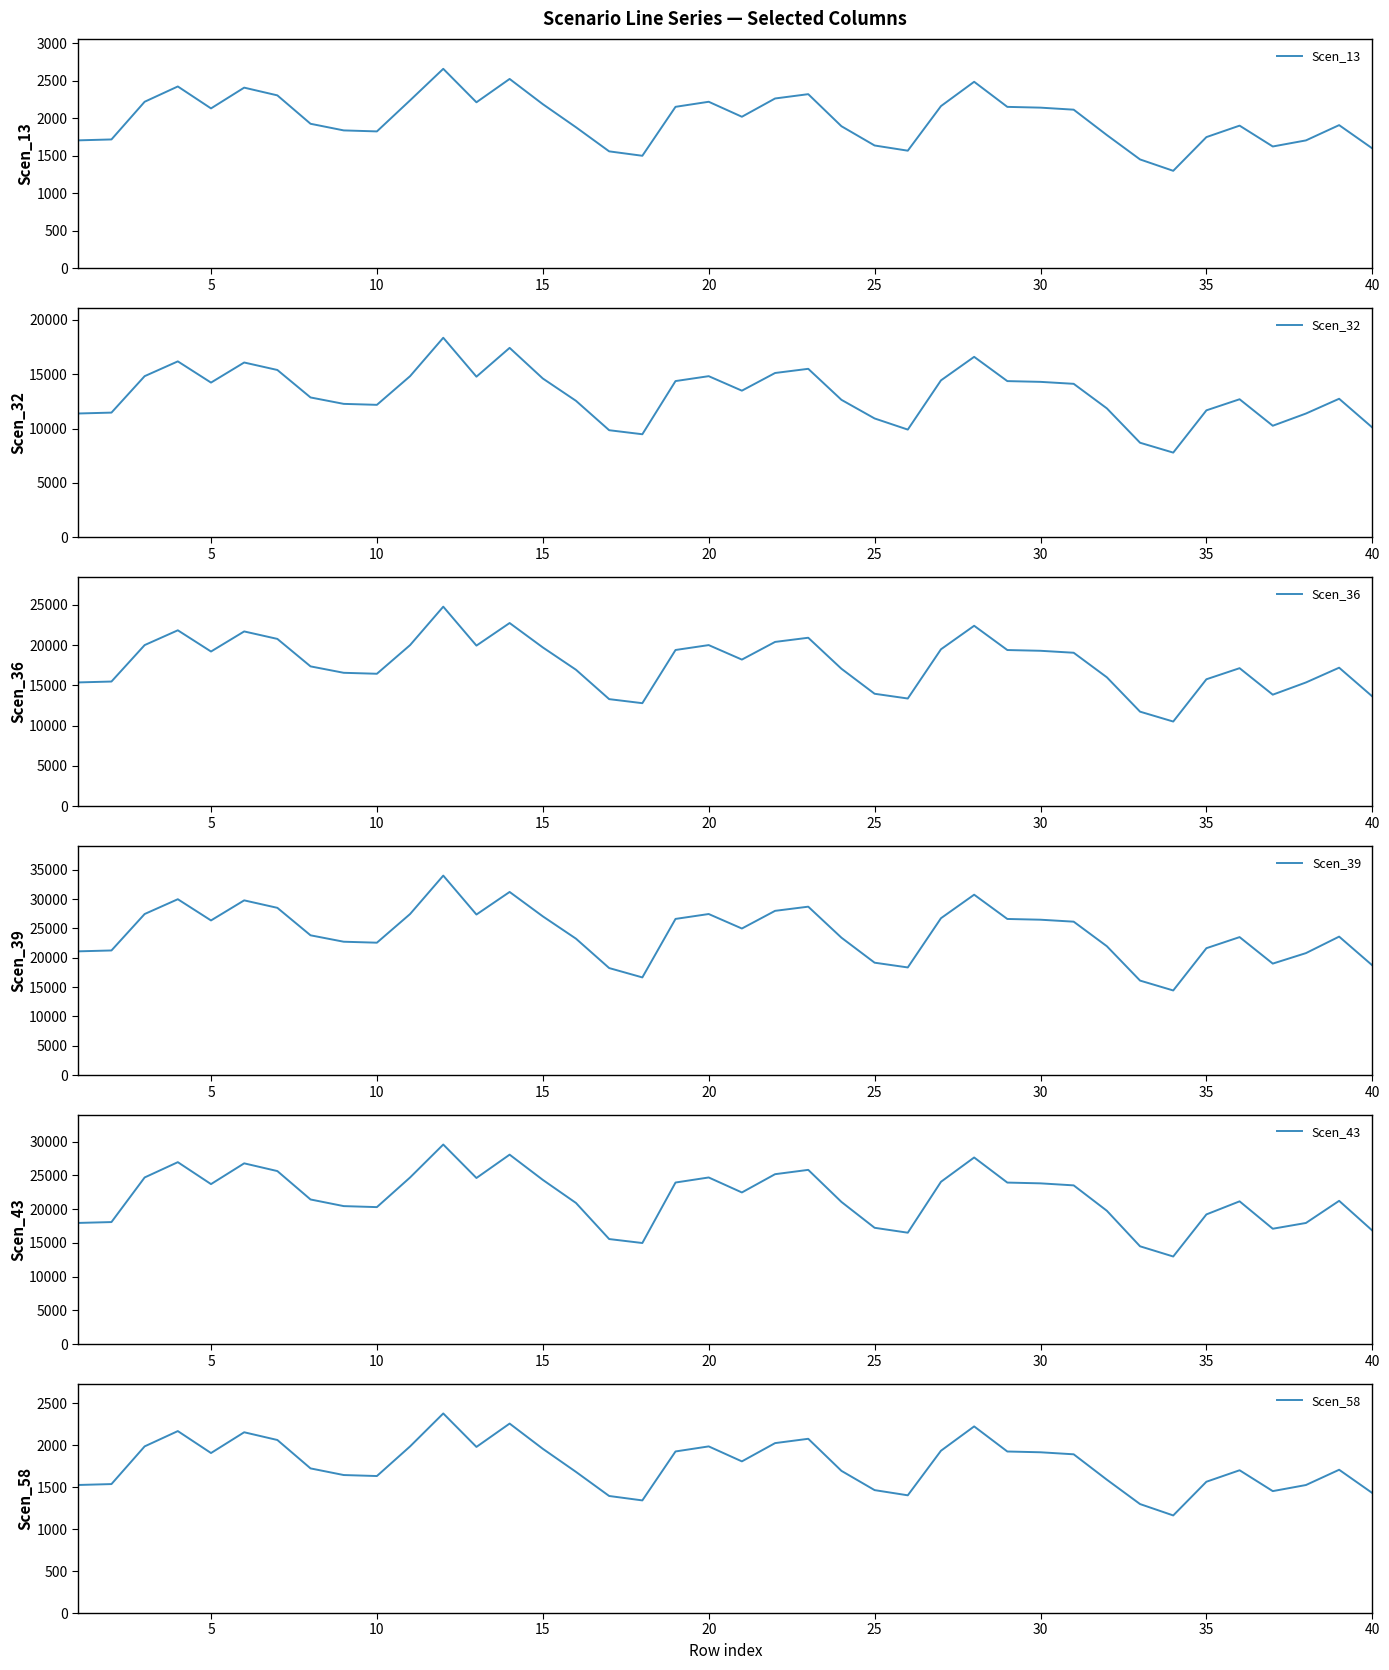

The value of Scen_32 at 21 is 9324.4. True or false?

False